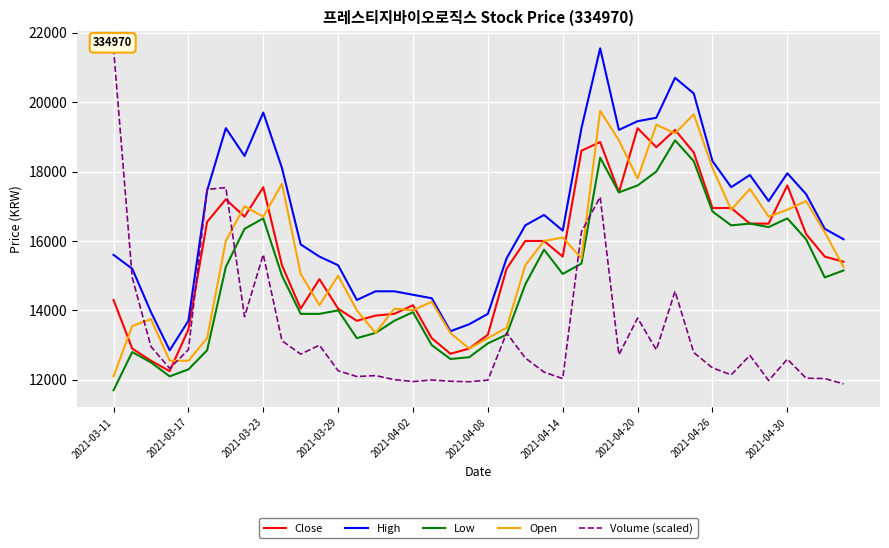

What are all the series names shown in the legend?

Close, High, Low, Open, Volume (scaled)